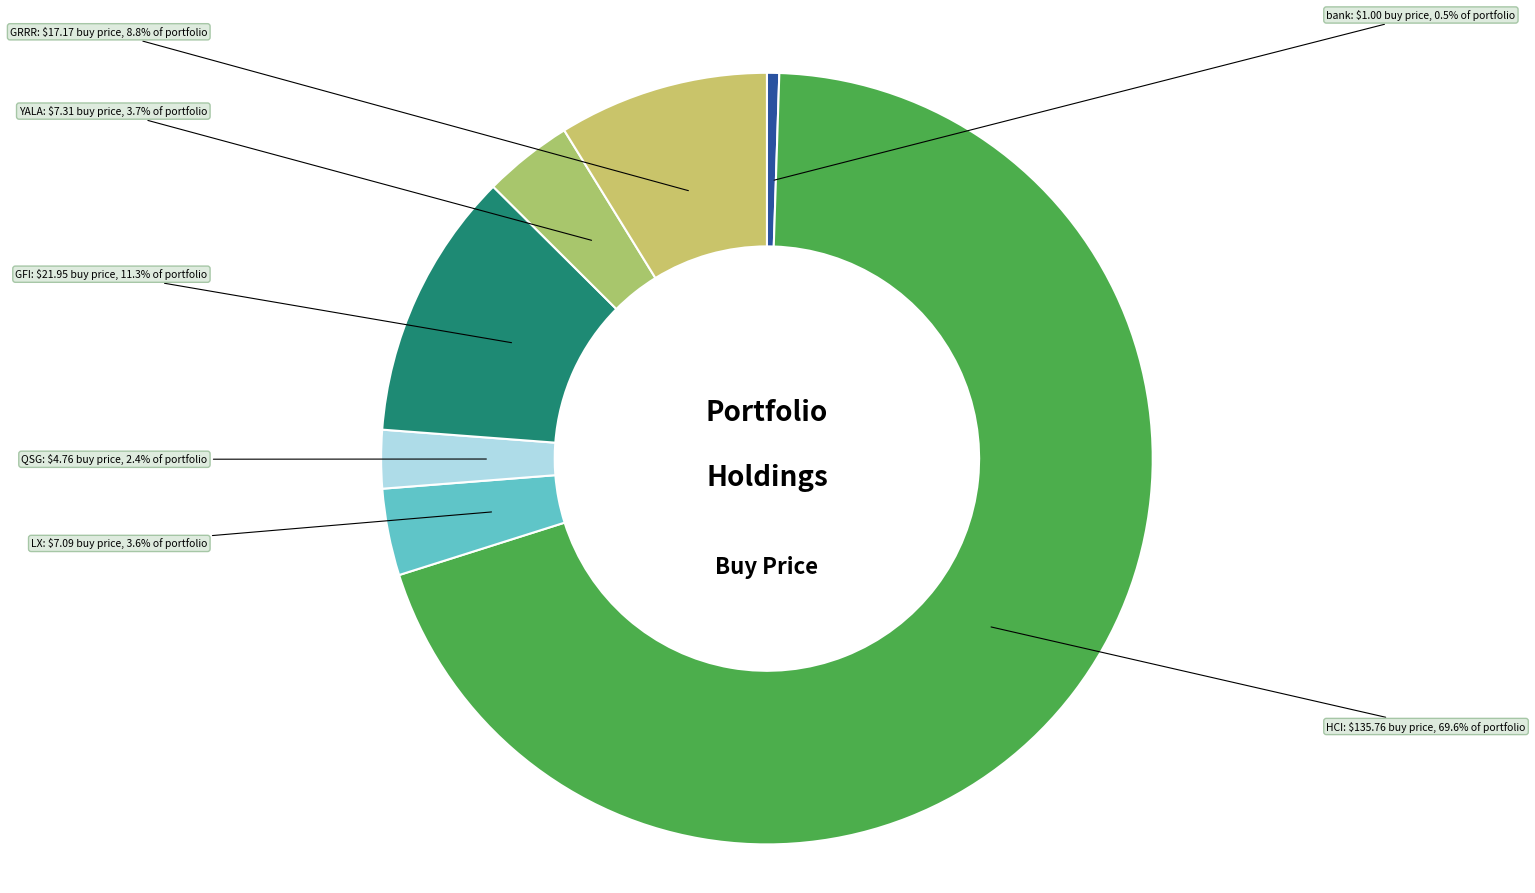

Which has a higher value, QSG or GRRR?

GRRR